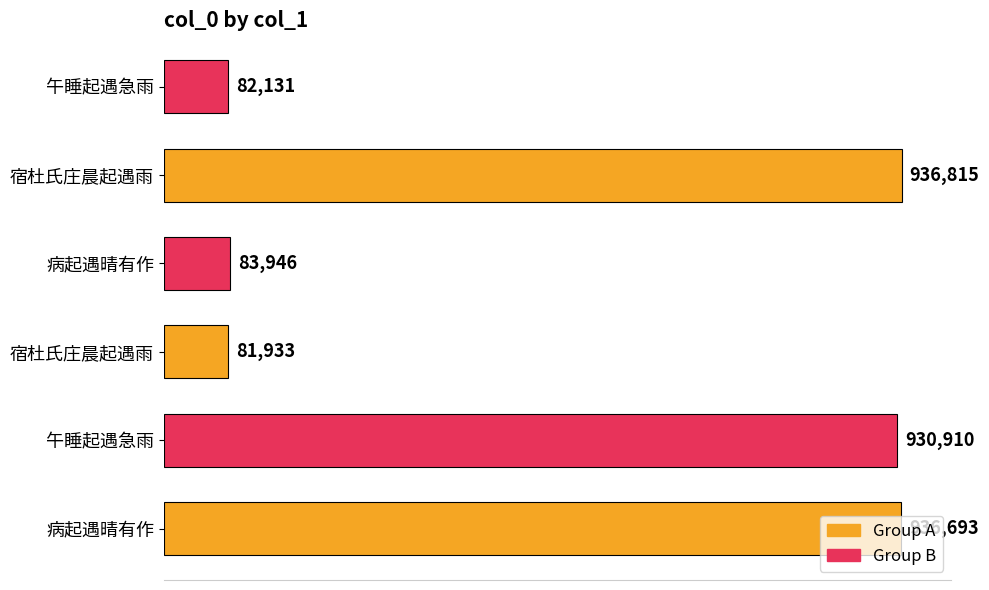

Are the bars horizontal?

Yes